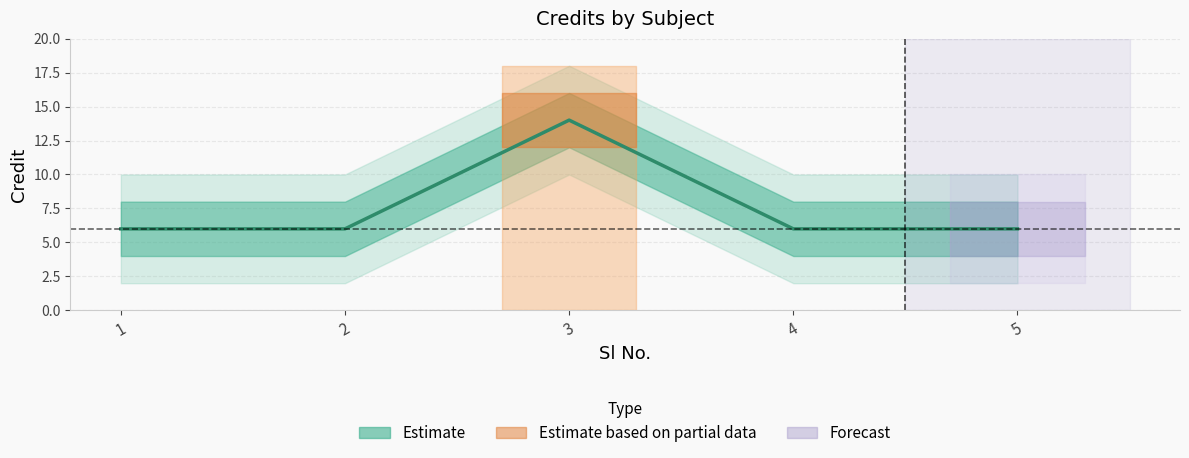

How many points are higher than both their immediate neighbors (excluding endpoints)?

1